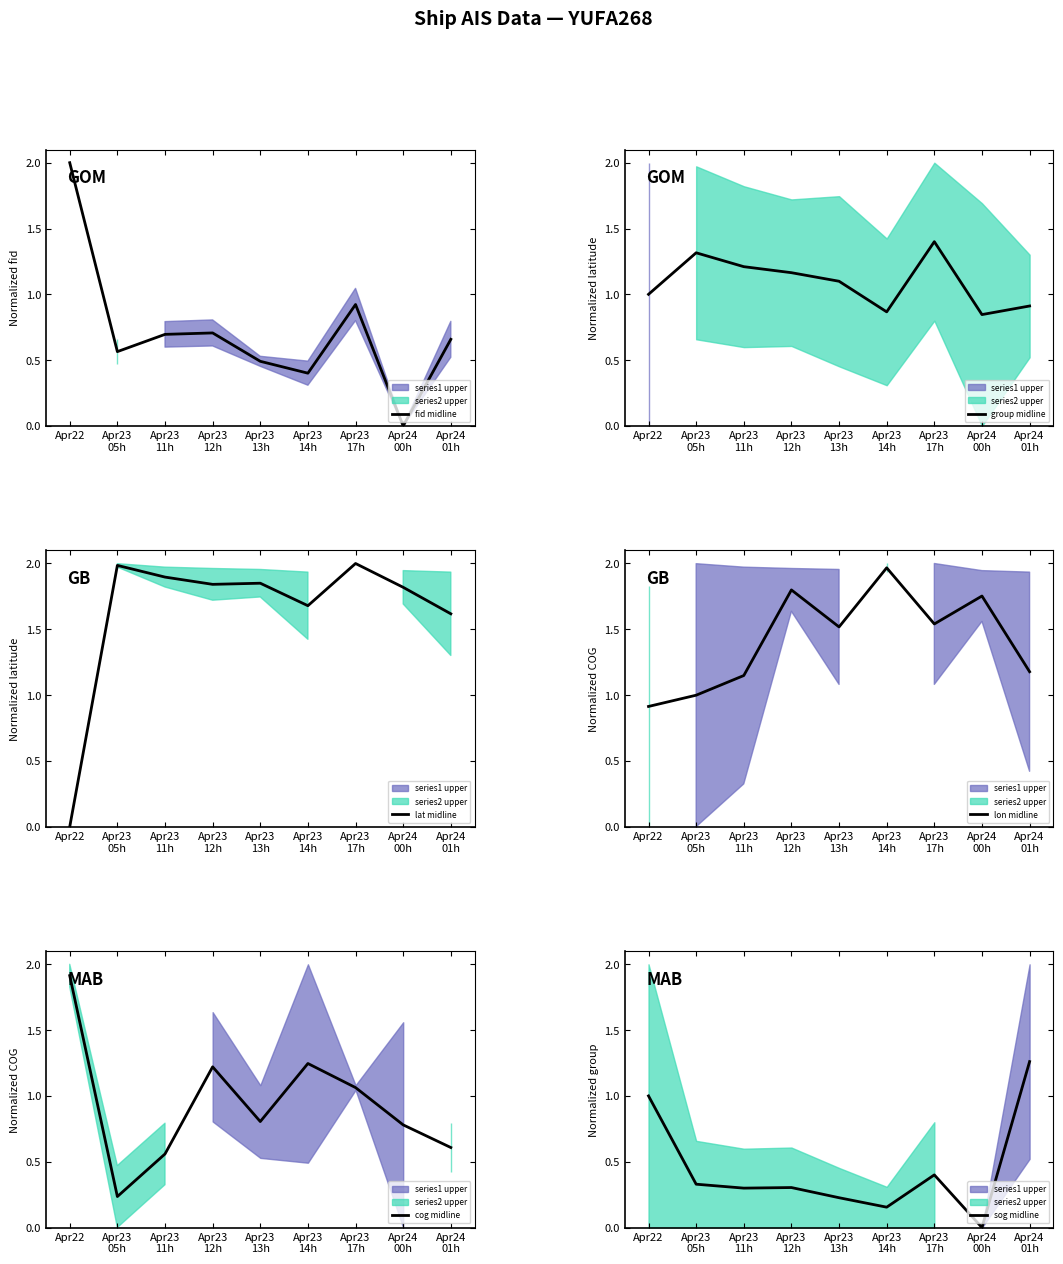

What is the difference between the fid midline values at Apr23
12h and Apr23
13h?

0.2